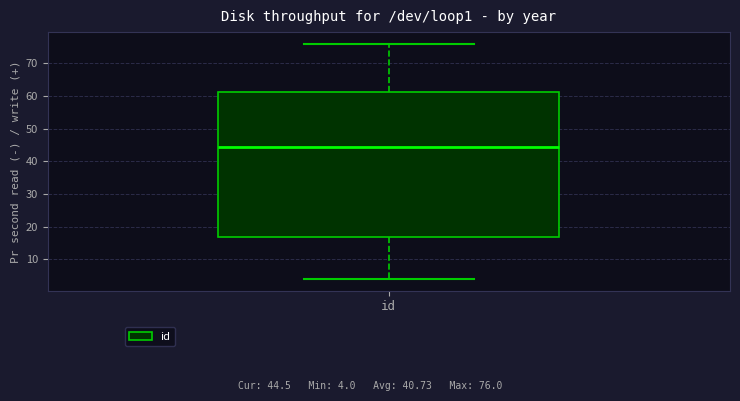

Where does the lower whisker of the box for id end on the y-axis? The values are not printed on the chart, so give them approximately, as read against the axis.

4